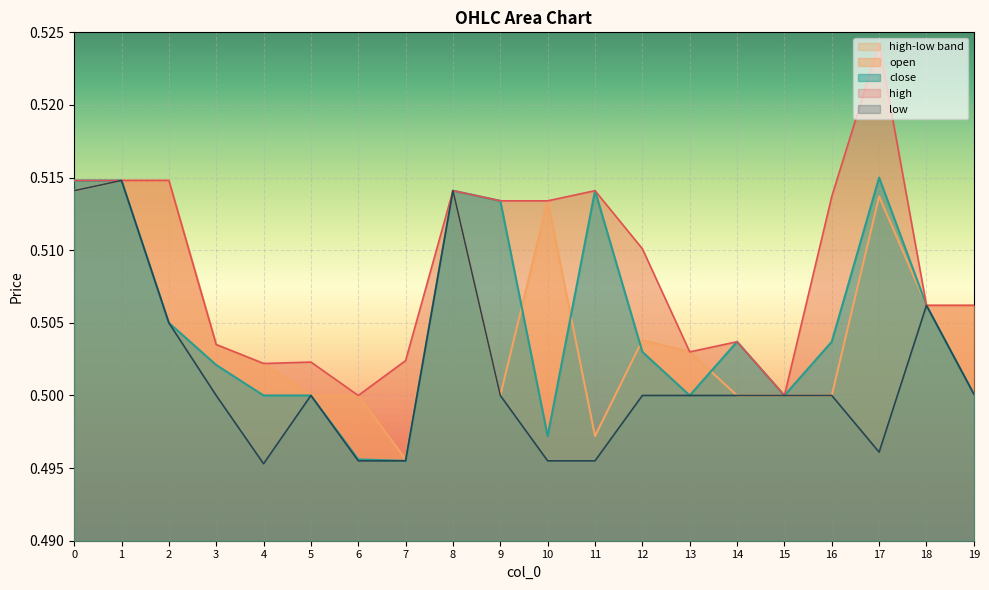

Is the value of high at 19 greater than the value of close at 18?

No